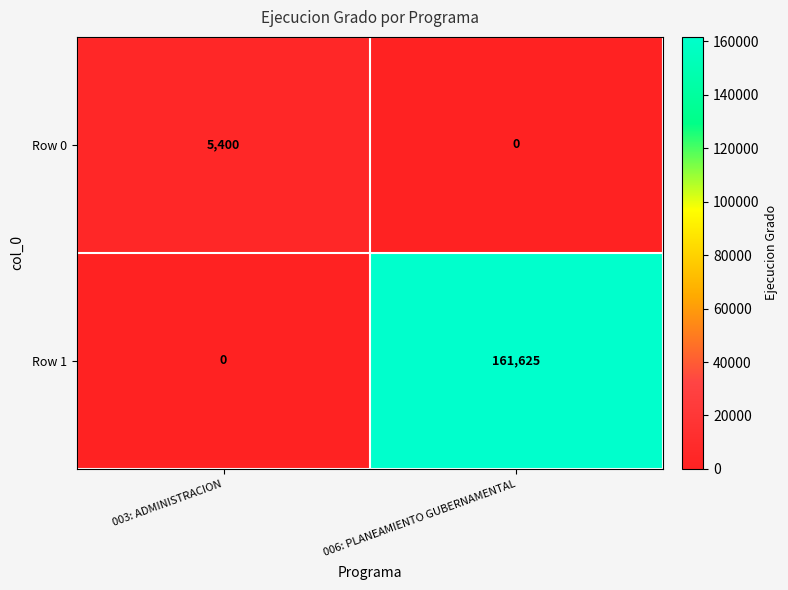

At which category does the chart reach its peak across all series?

006: PLANEAMIENTO GUBERNAMENTAL